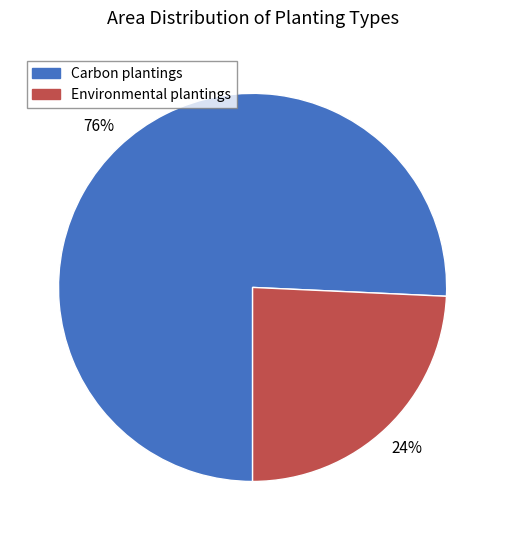

Is it true that Environmental plantings is 24% of the pie?

True